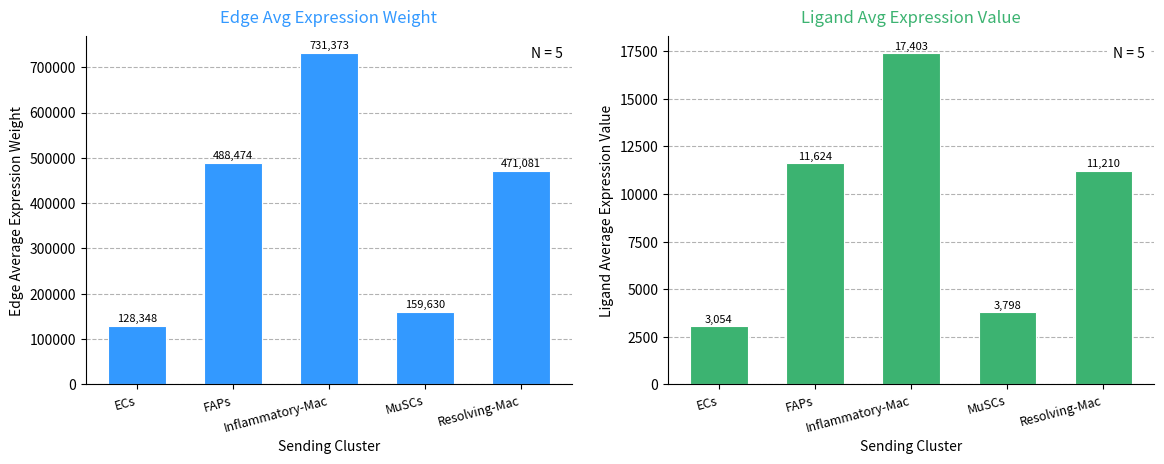

Which series has the largest total across all categories?

Edge Avg Weight